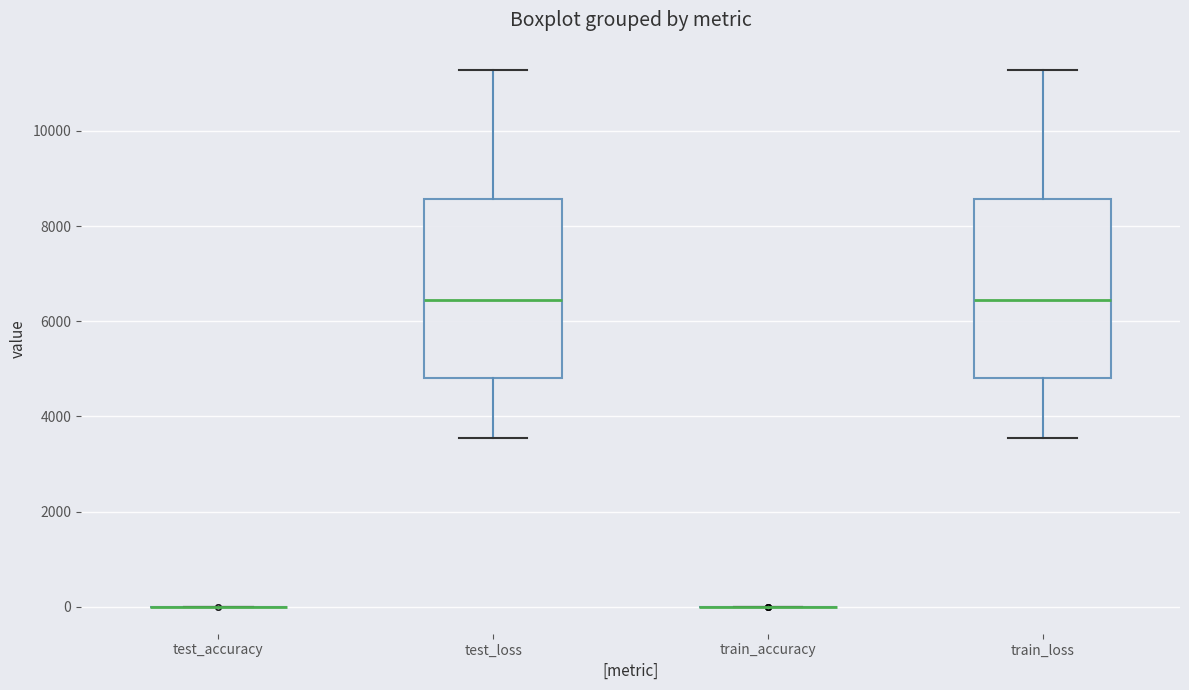

Where is the lower edge of the box for train_loss on the y-axis? The values are not printed on the chart, so give them approximately, as read against the axis.

4800